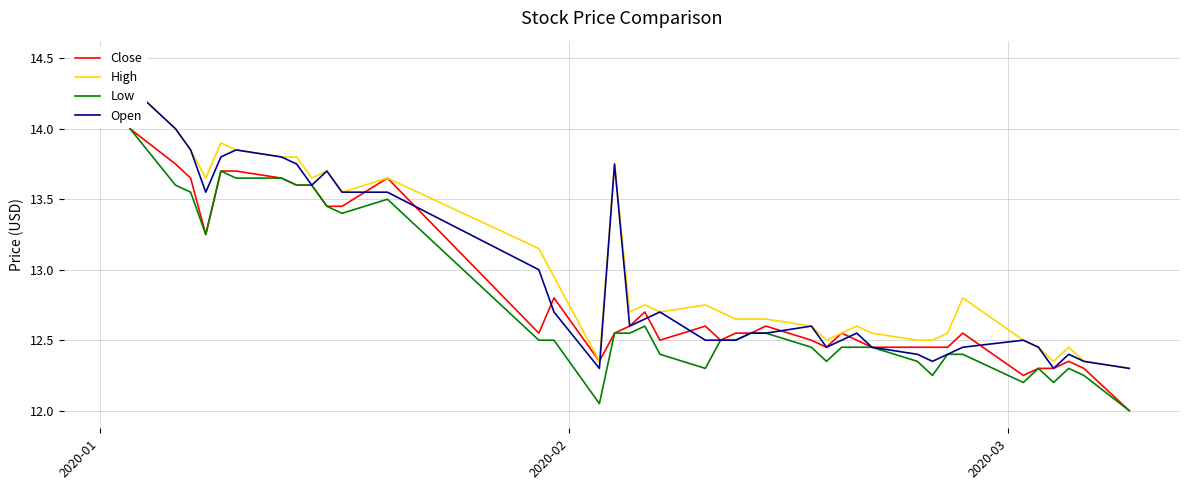

What is the difference between the second highest and second lowest values in the Low series?

1.9